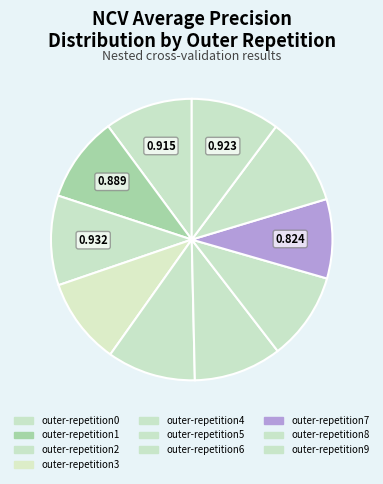

What percentage do outer-repetition1 and outer-repetition4 together represent?

20.0%